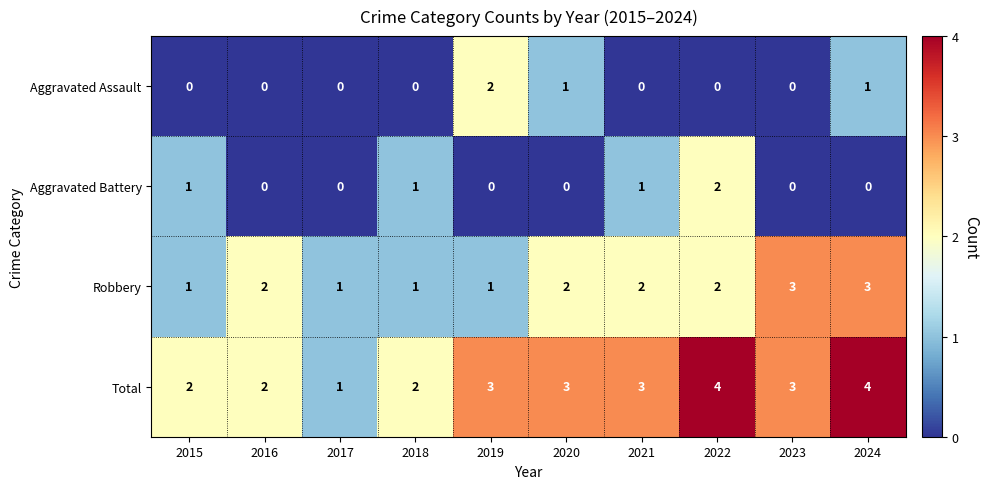

The value of Total at 2015 is 1. True or false?

False